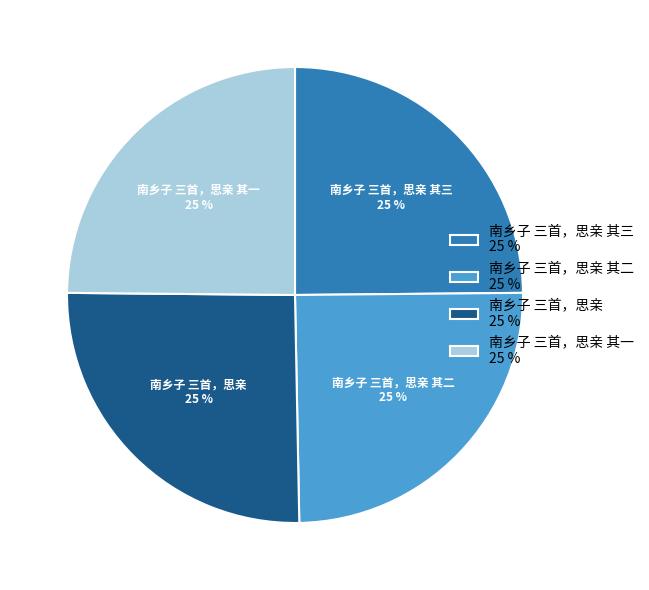

To the nearest percent, what portion does 南乡子 三首，思亲 represent?

25%